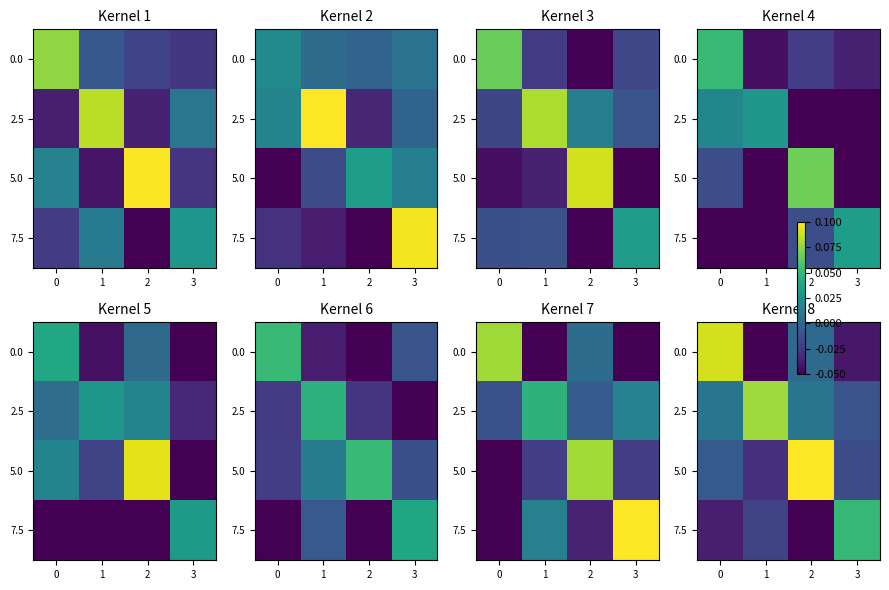

Rank the categories by 2.5 value from lowest to highest.

3, 0, 2, 1